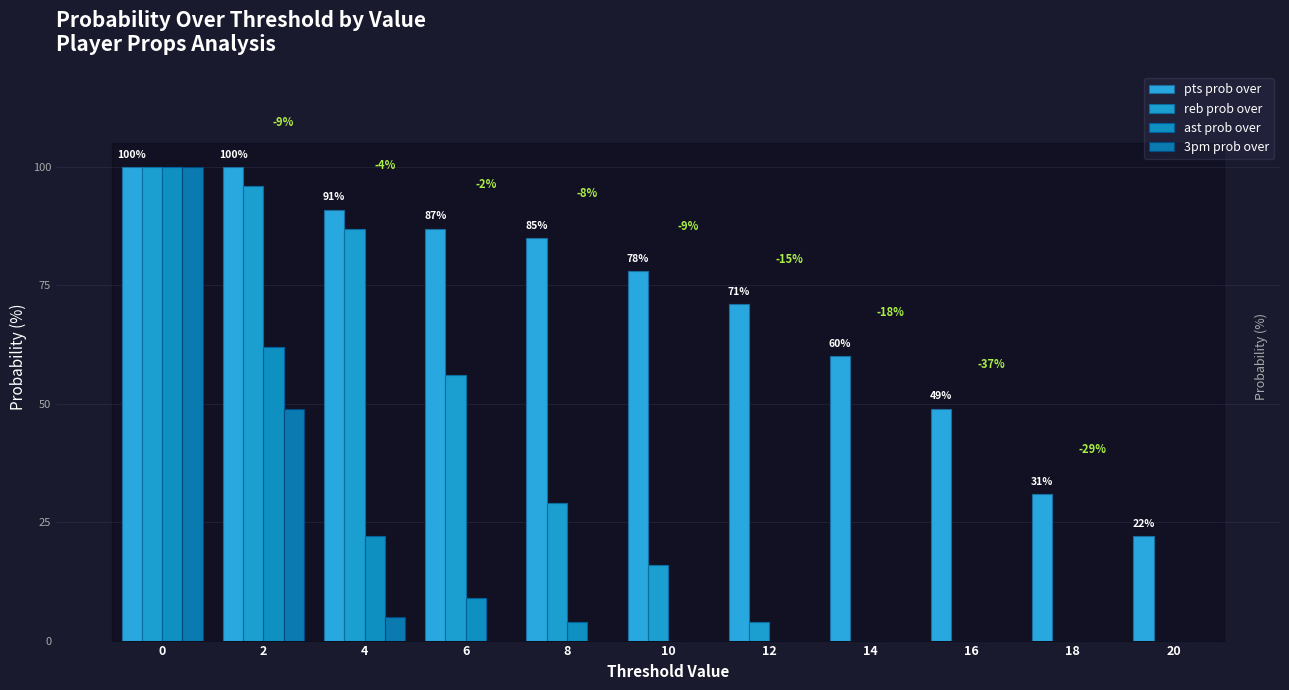

What is the spread (max minus min) of values at 20?

22